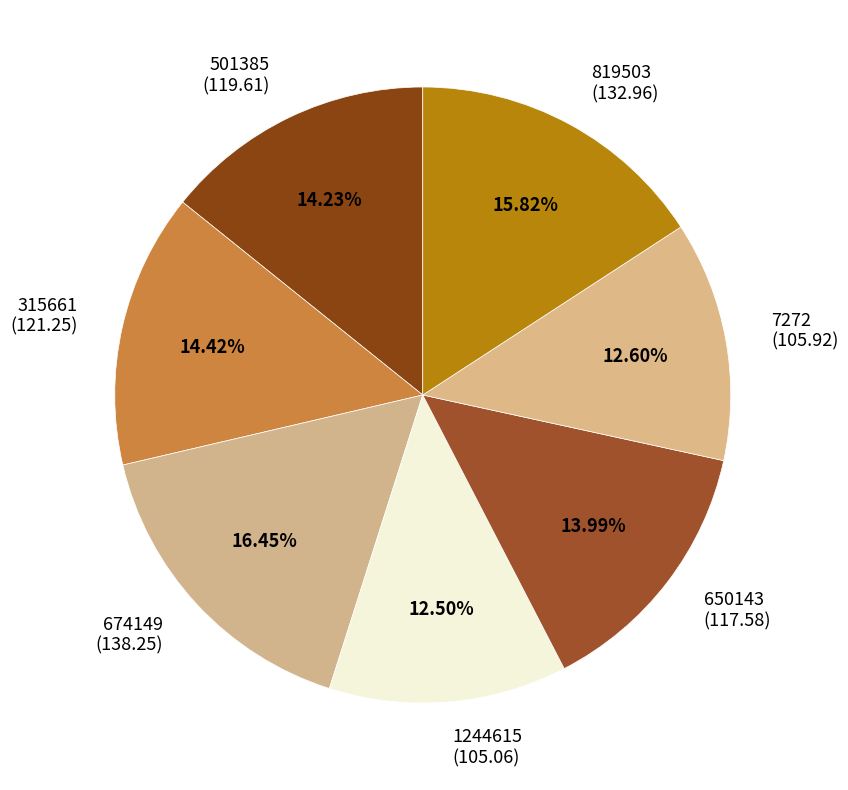

Which category has the biggest portion of the pie?

674149